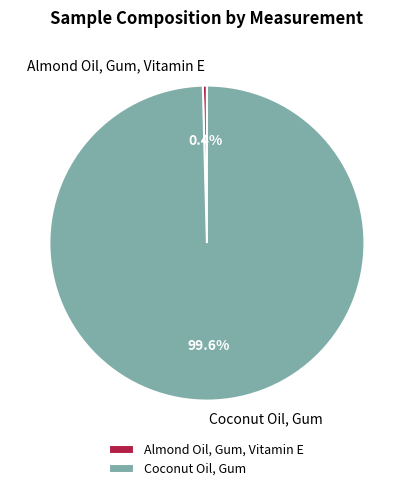

To the nearest percent, what percentage of the pie is Coconut Oil, Gum?

100%